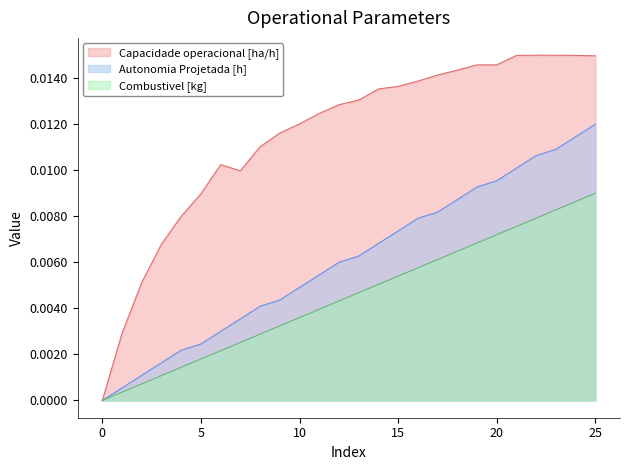

Is it true that Combustivel [kg] equals 0.0 at 9?

True